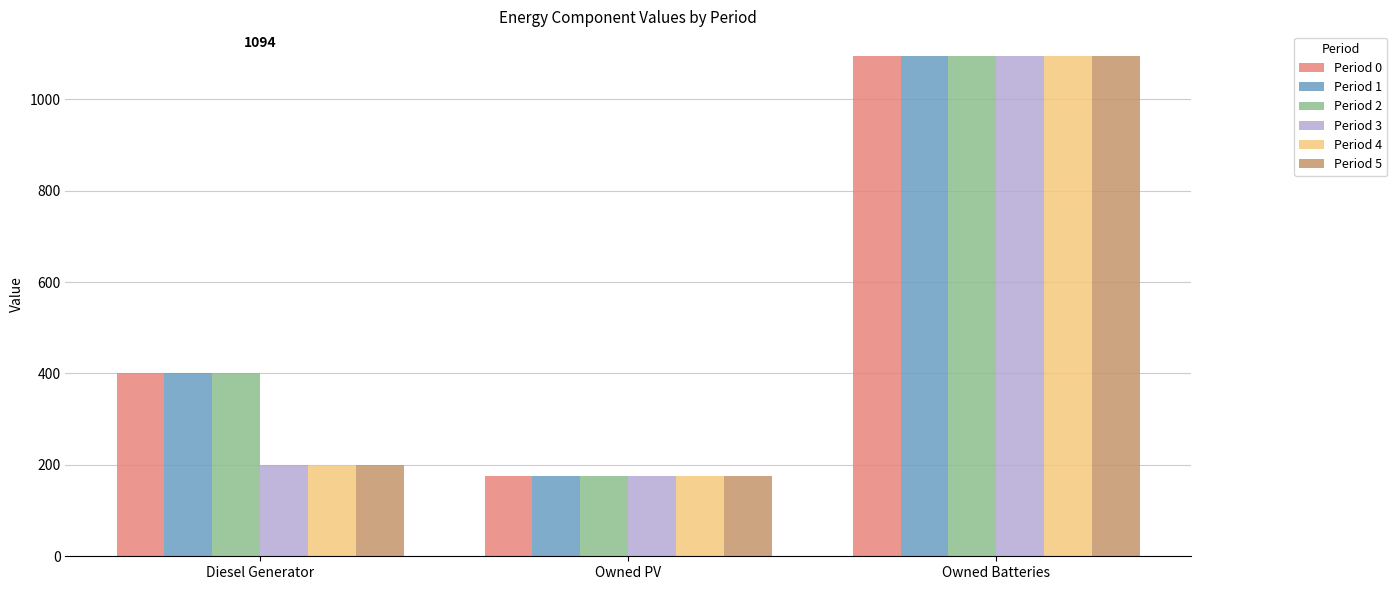

Reading left to right, transcribe all the data shown in this chart.

Period 0: Diesel Generator=400	Owned PV=175	Owned Batteries=1094
Period 1: Diesel Generator=400	Owned PV=175	Owned Batteries=1094
Period 2: Diesel Generator=400	Owned PV=175	Owned Batteries=1094
Period 3: Diesel Generator=200	Owned PV=175	Owned Batteries=1094
Period 4: Diesel Generator=200	Owned PV=175	Owned Batteries=1094
Period 5: Diesel Generator=200	Owned PV=175	Owned Batteries=1094